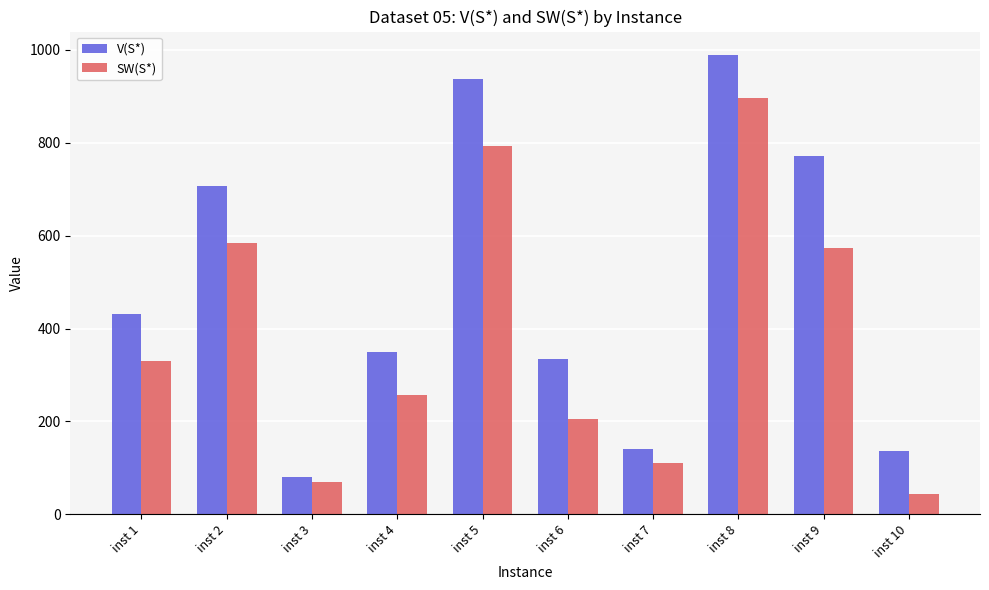

At which label is V(S*) closest to 535?

inst 1